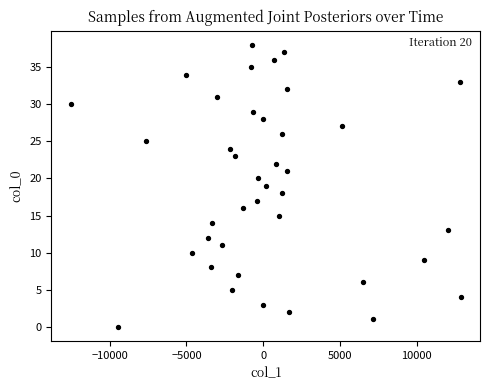

What is the range of Y values (max minus min)?

38